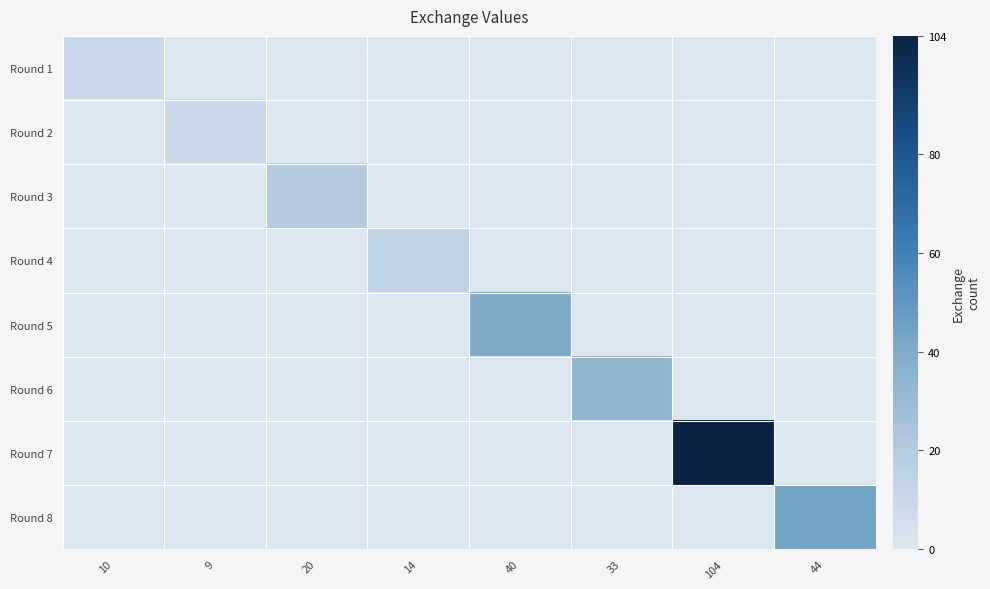

List the series in order of their peak value, lowest first.

Round 2, Round 1, Round 4, Round 3, Round 6, Round 5, Round 8, Round 7